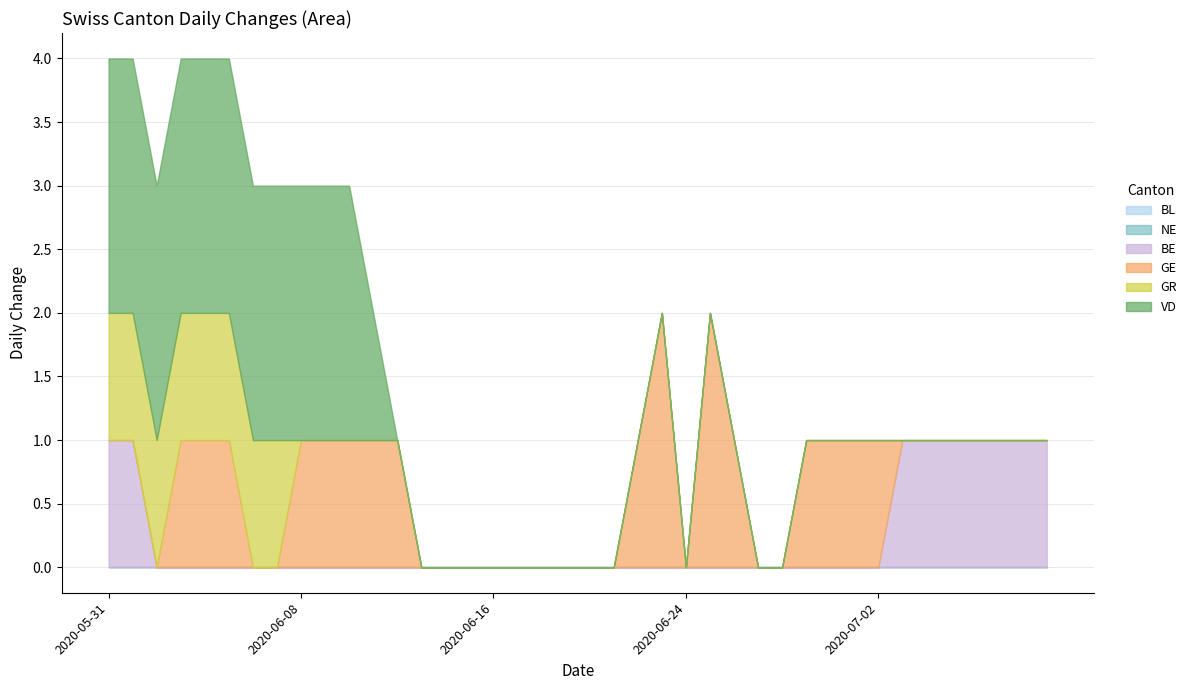

What position from the left is 2020-06-13?

14